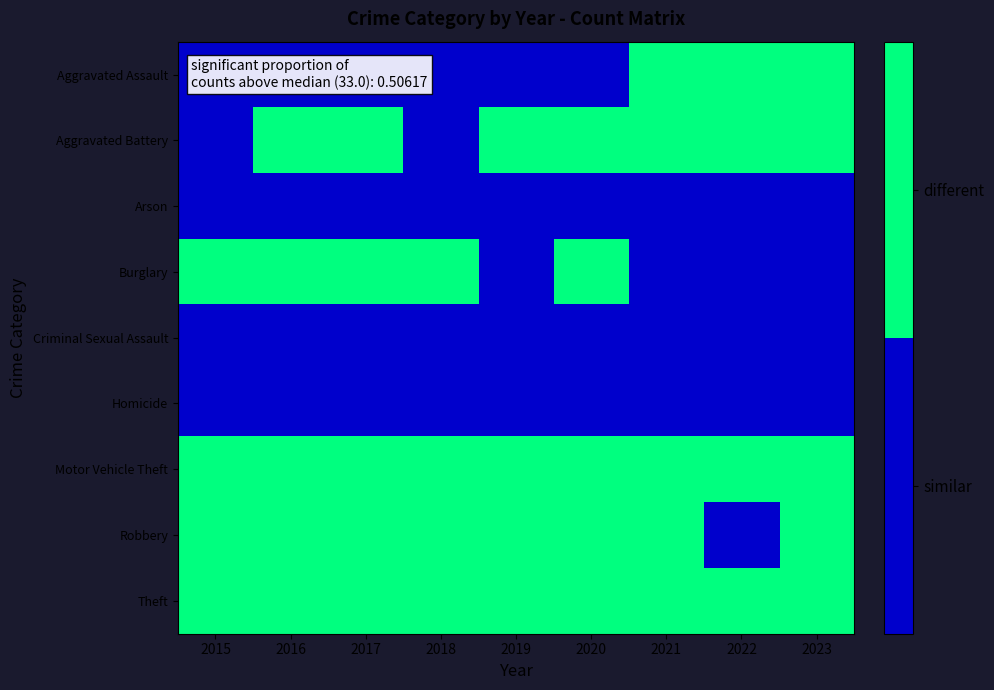

Which has a higher value, 2022 or 2021?

2022